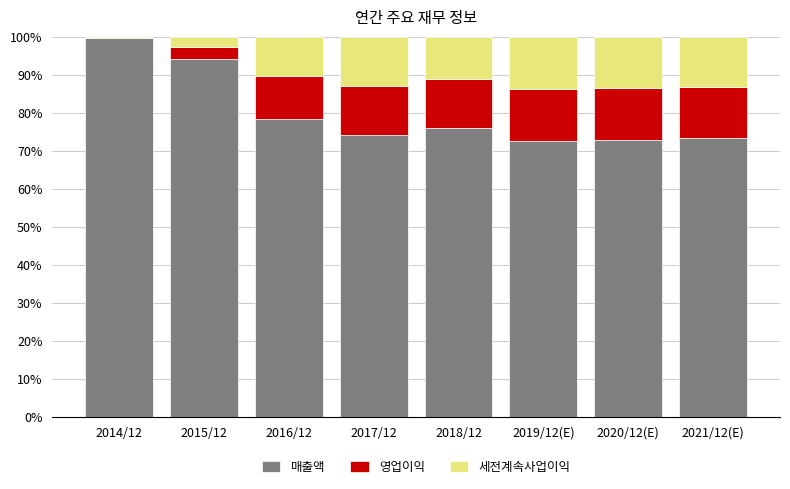

Read the 매출액 value at 2014/12.

1.0